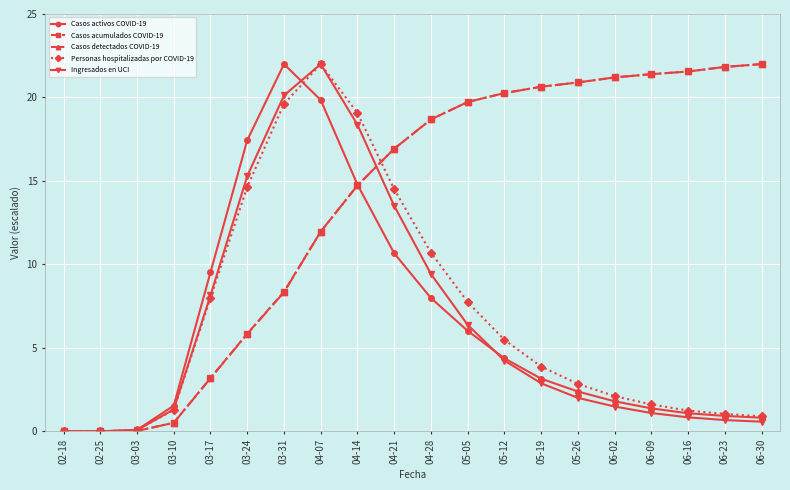

Is it true that Ingresados en UCI equals 1.6 at 05-19?

False